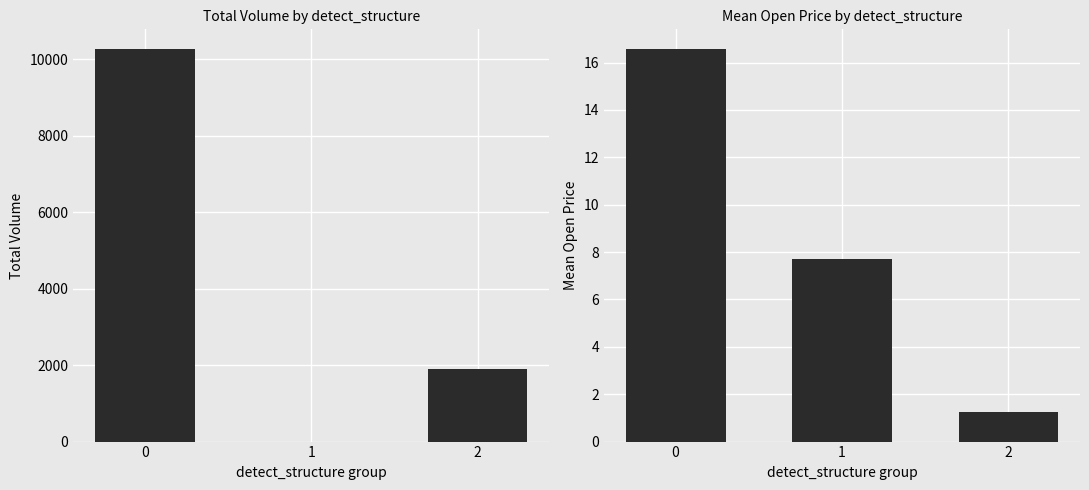

Is the value of Open at 2 greater than the value of Volume at 0?

No